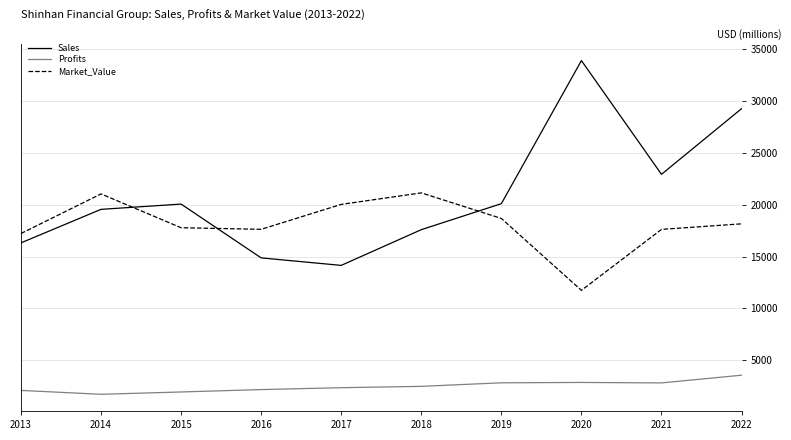

What is the difference between the maximum and minimum values in the Sales series?

19754.0